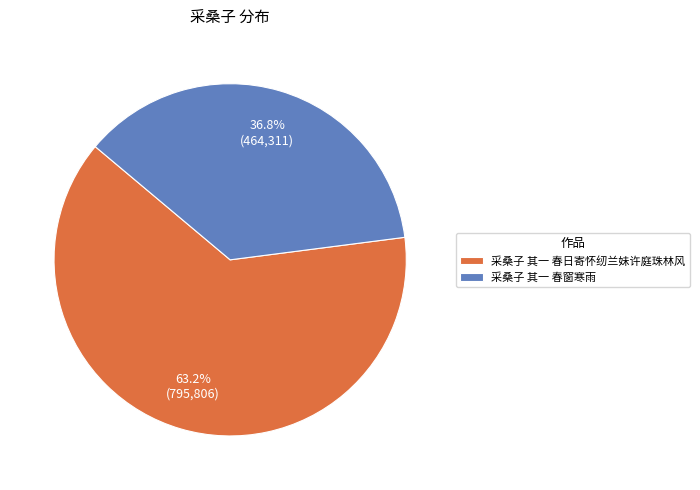

Count the number of slices in the pie.

2